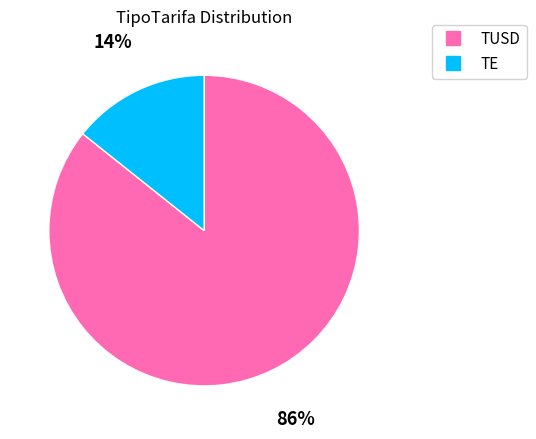

What is the ratio of the value at TUSD to the value at TE?

6.0